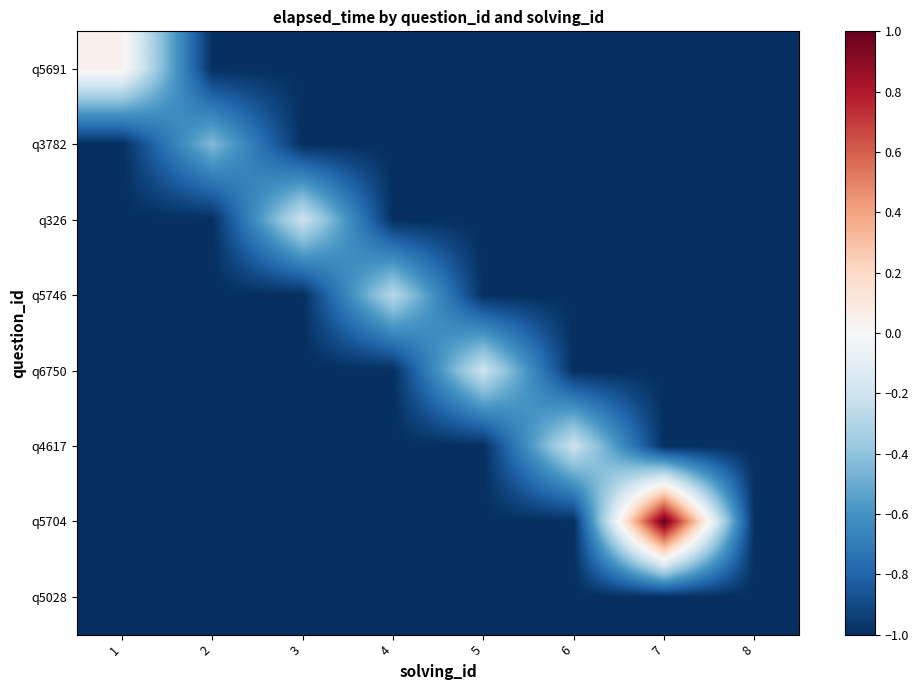

At which category is the sum across all series the highest?

7